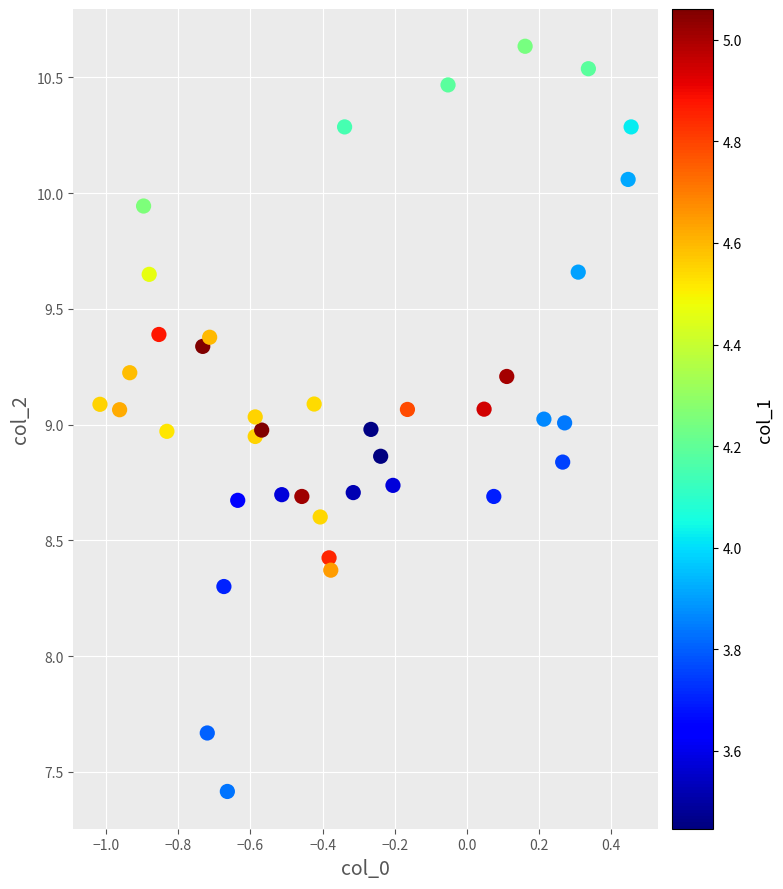

What is the range of Y values (max minus min)?

3.2